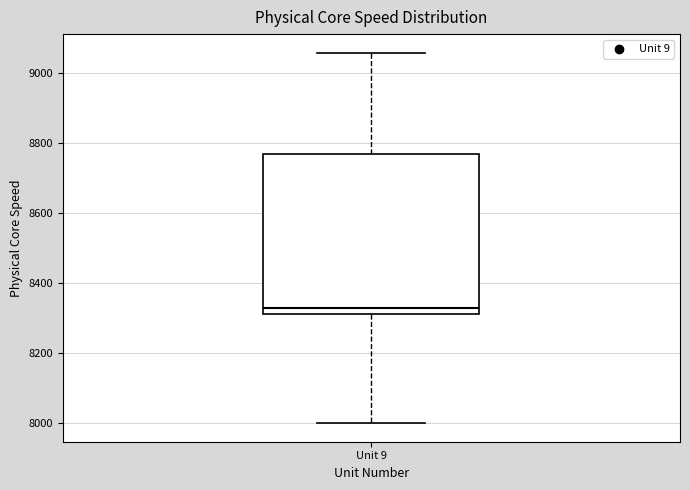

Read this box plot against the y-axis: the position of the median line, the range covered by the box, and the ends of both whiskers. The values are not printed on the chart, so give them approximately, as read against the axis.

median 8320, box 8300 to 8760, whiskers 8000 to 9060